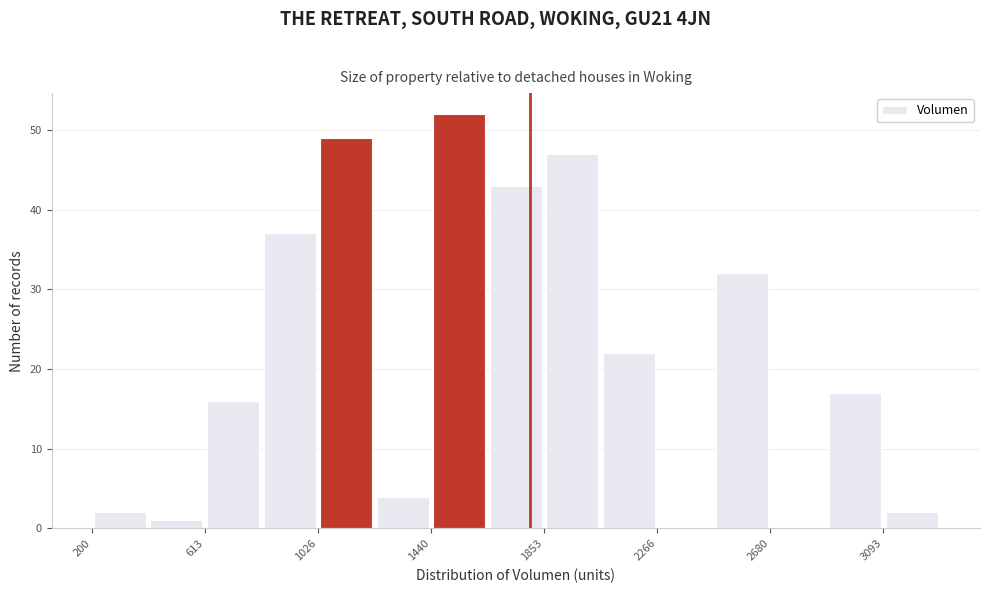

How tall is the bar that spans 1650 to 1850 on the x-axis? Neither the bar edges nor the heights are printed on the chart, so give them approximately, as read against the axes.

43